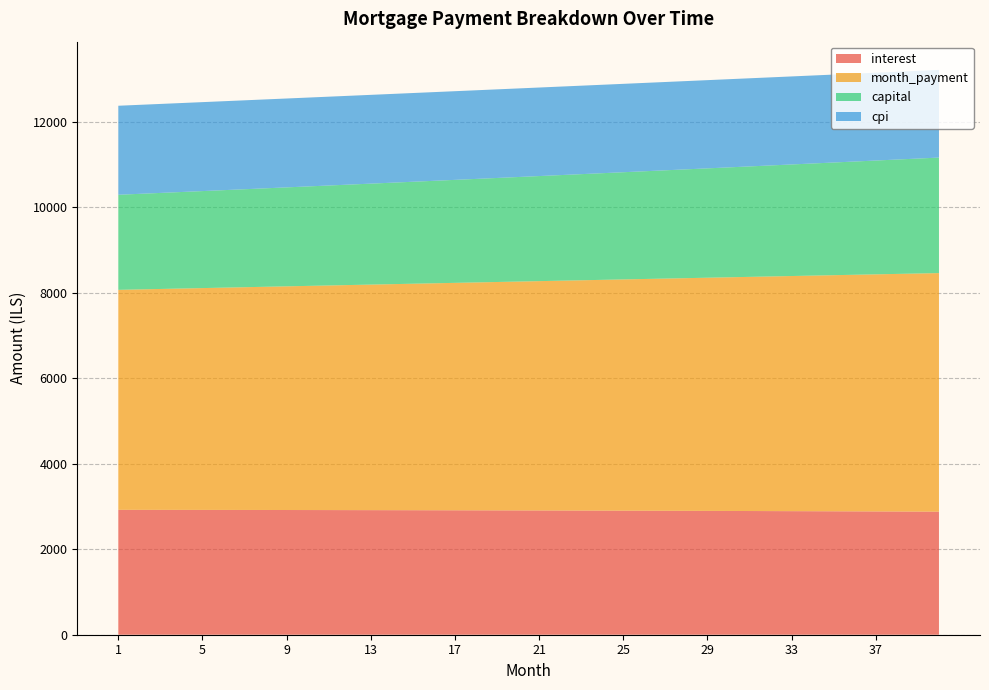

Reading left to right, what are all the values shown in this chart?

interest: 2922.7	2922.3	2921.9	2921.4	2920.9	2920.3	2919.8	2919.1	2918.5	2917.8	2917.1	2916.3	2915.5	2914.7	2913.8	2912.9	2912.0	2911.0	2910.0	2908.9	2907.8	2906.7	2905.5	2904.3	2903.1	2901.8	2900.5	2899.1	2897.7	2896.3	2894.8	2893.3	2891.7	2890.1	2888.4	2886.8	2885.0	2883.3	2881.4	2879.6
month_payment: 5147.8	5158.6	5169.3	5180.1	5190.9	5201.7	5212.5	5223.4	5234.3	5245.2	5256.1	5267.1	5278.0	5289.0	5300.0	5311.1	5322.1	5333.2	5344.3	5355.5	5366.6	5377.8	5389.0	5400.2	5411.5	5422.8	5434.1	5445.4	5456.7	5468.1	5479.5	5490.9	5502.3	5513.8	5525.3	5536.8	5548.3	5559.9	5571.5	5583.1
capital: 2225.1	2236.2	2247.4	2258.7	2270.0	2281.3	2292.8	2304.2	2315.8	2327.4	2339.0	2350.7	2362.5	2374.3	2386.2	2398.2	2410.2	2422.2	2434.4	2446.6	2458.8	2471.1	2483.5	2495.9	2508.4	2521.0	2533.6	2546.3	2559.0	2571.8	2584.7	2597.6	2610.6	2623.7	2636.8	2650.0	2663.3	2676.6	2690.0	2703.5
cpi: 2083.0	2082.7	2082.4	2082.0	2081.6	2081.2	2080.8	2080.3	2079.8	2079.3	2078.8	2078.2	2077.6	2077.0	2076.3	2075.7	2075.0	2074.2	2073.5	2072.7	2071.9	2071.1	2070.2	2069.3	2068.4	2067.5	2066.5	2065.5	2064.5	2063.4	2062.3	2061.2	2060.1	2058.9	2057.7	2056.4	2055.2	2053.9	2052.6	2051.2